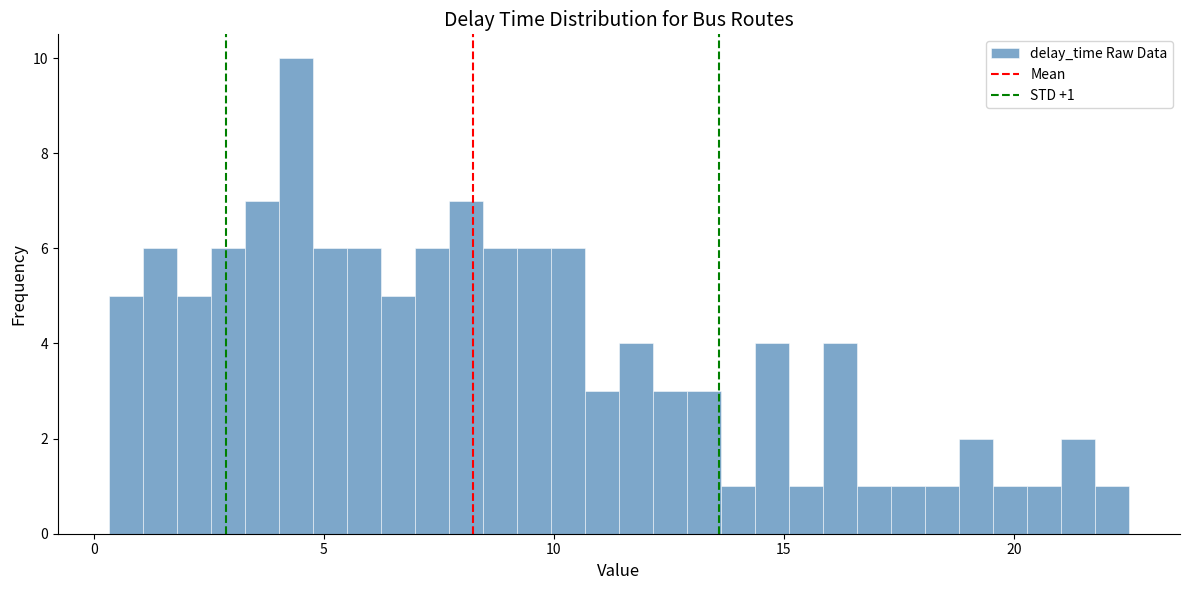

Read against the x-axis, roughly where is the centre of the tallest bar?

4.5